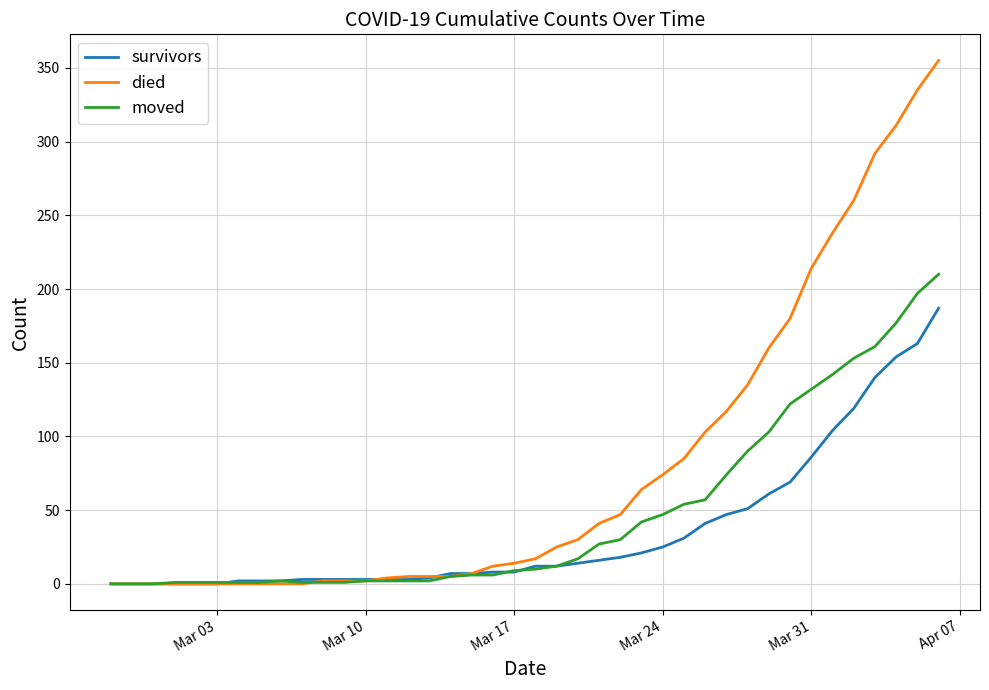

Which series has the largest total across all categories?

died